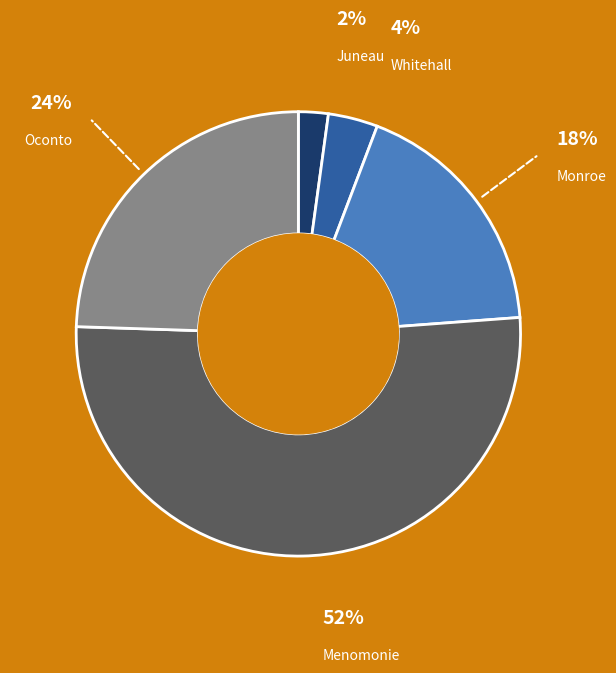

To the nearest percent, what is the difference between the largest and smallest slice percentages?

50%